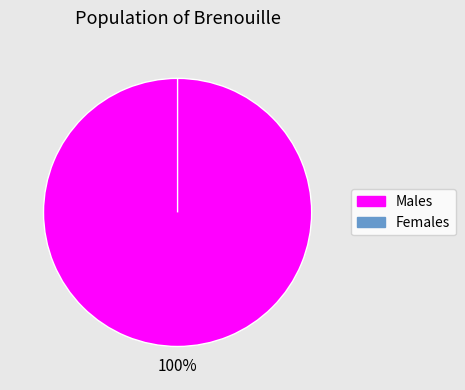

How many segments does this pie chart have?

2